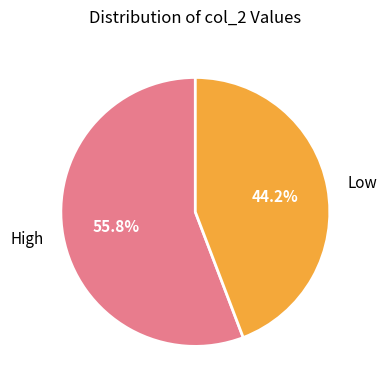

What is the ratio of the value at High to the value at Low?

1.3